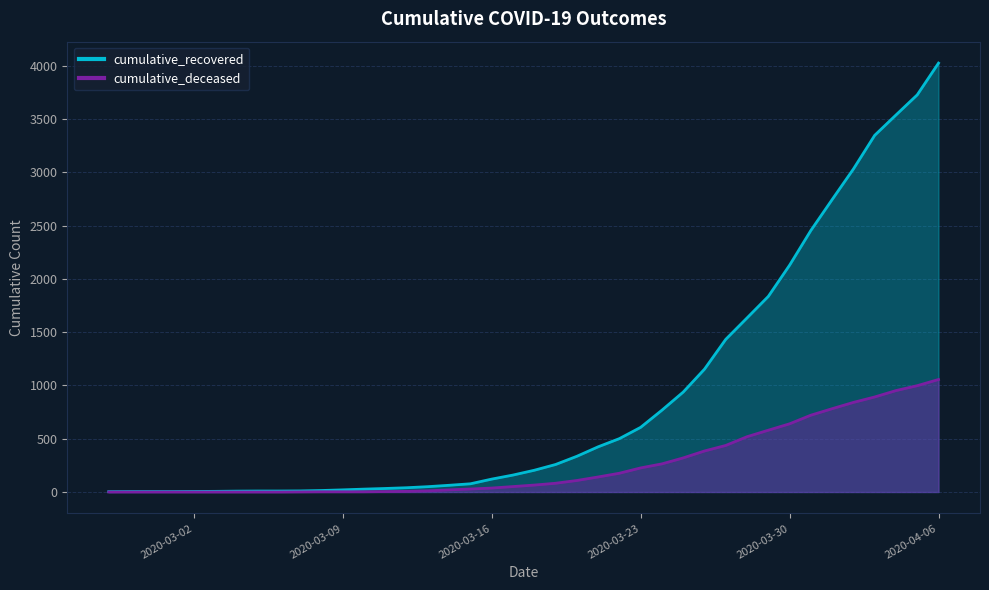

Does the chart have visible grid lines?

Yes